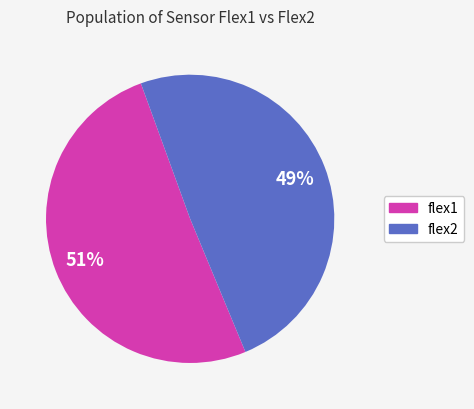

Which slice represents more than half of the pie?

flex1